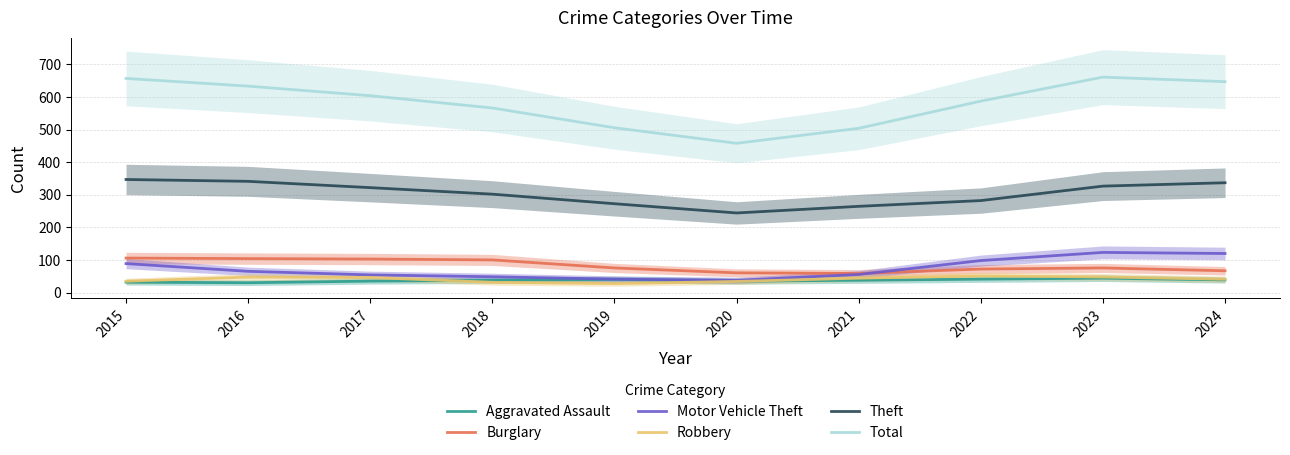

What is the sum of all Robbery values?

407.3